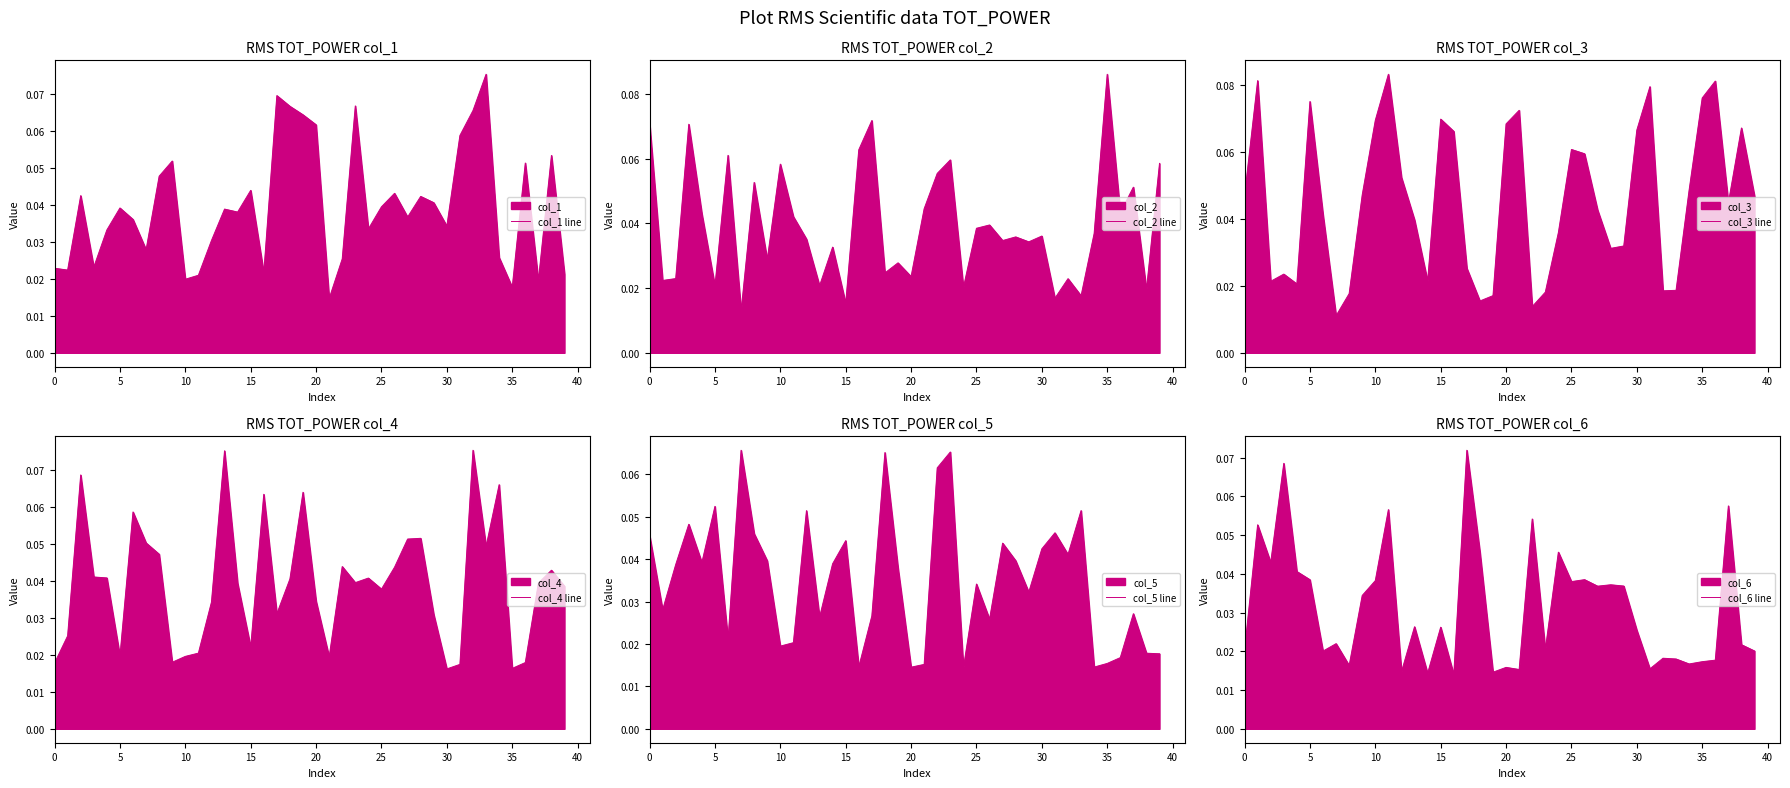

How many series are shown in this chart?

6